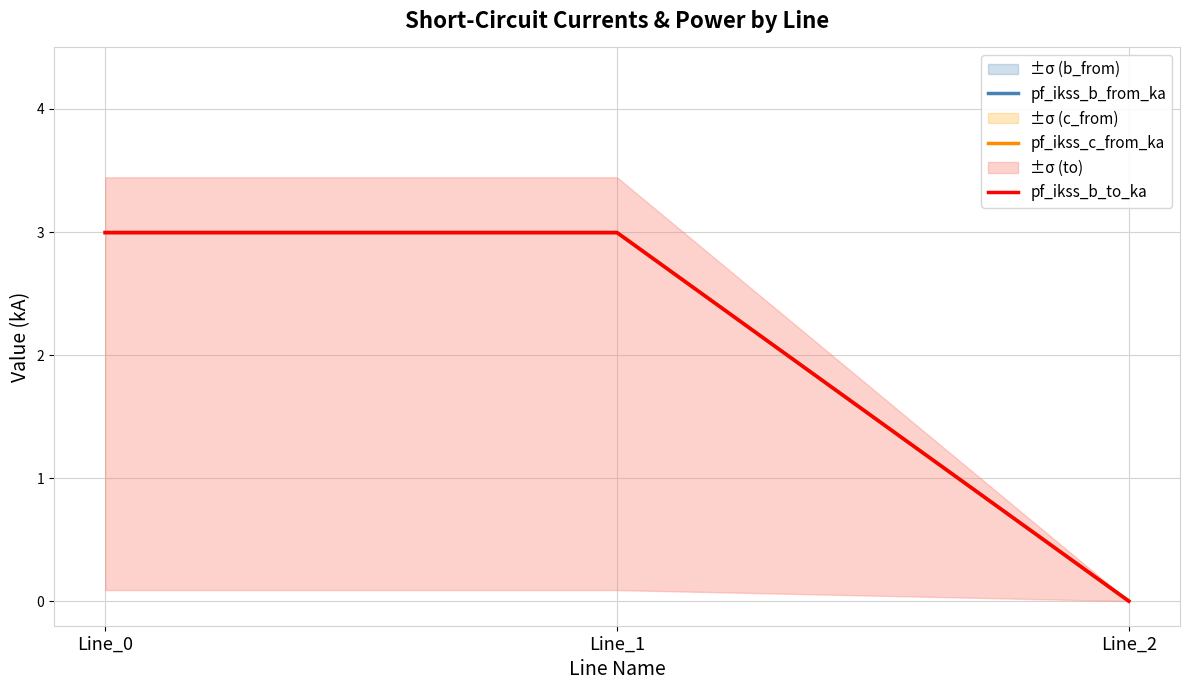

What is the average value of the pf_ikss_b_from_ka series?

2.0